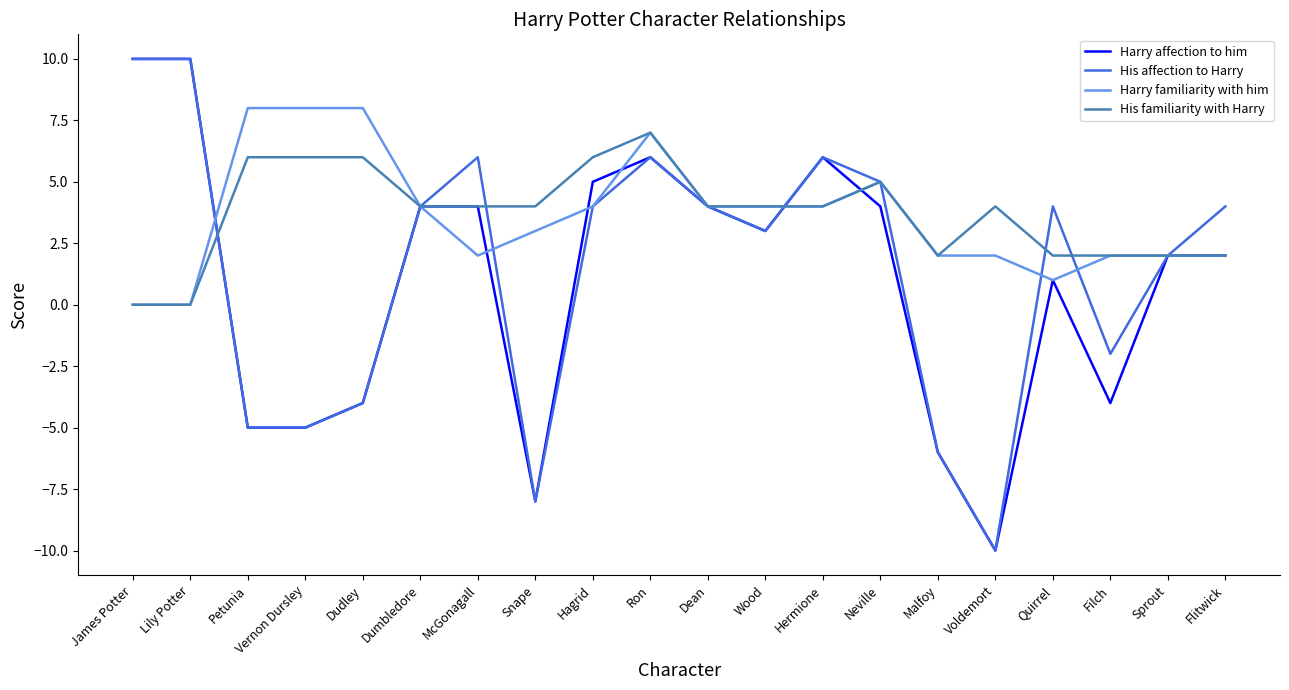

What is the average value of the His affection to Harry series?

1